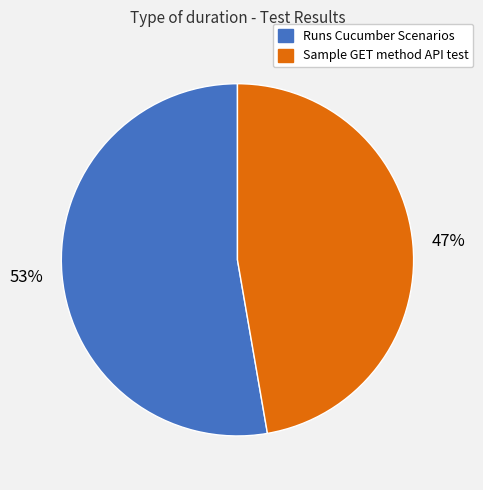

Which slice is the smallest?

Sample GET method API test